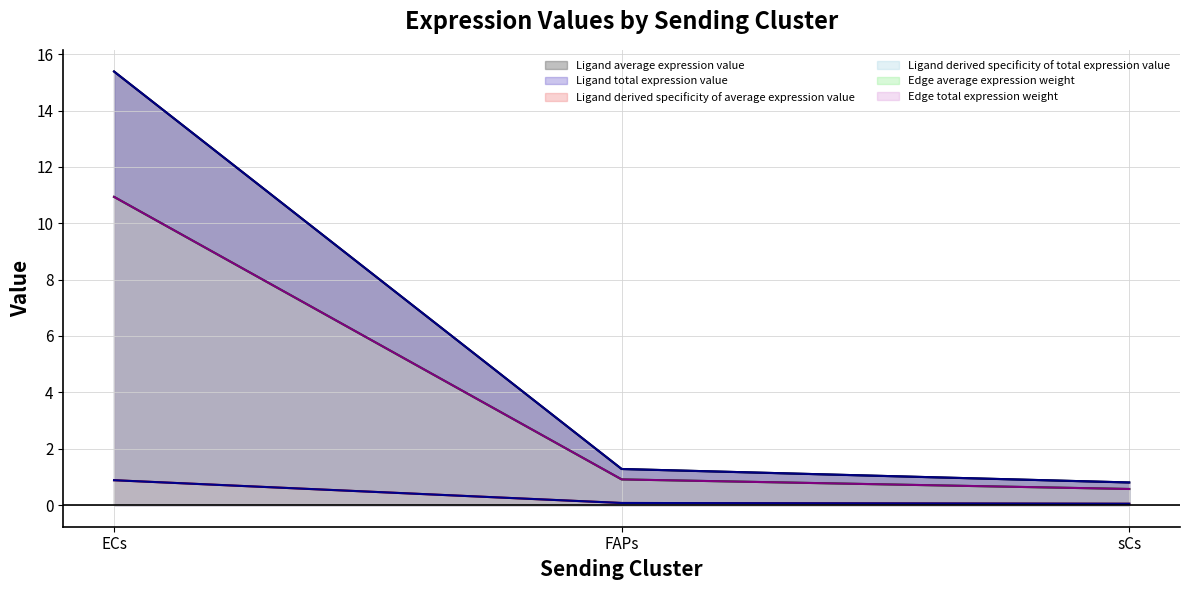

At how many categories does at least one series exceed 0?

3